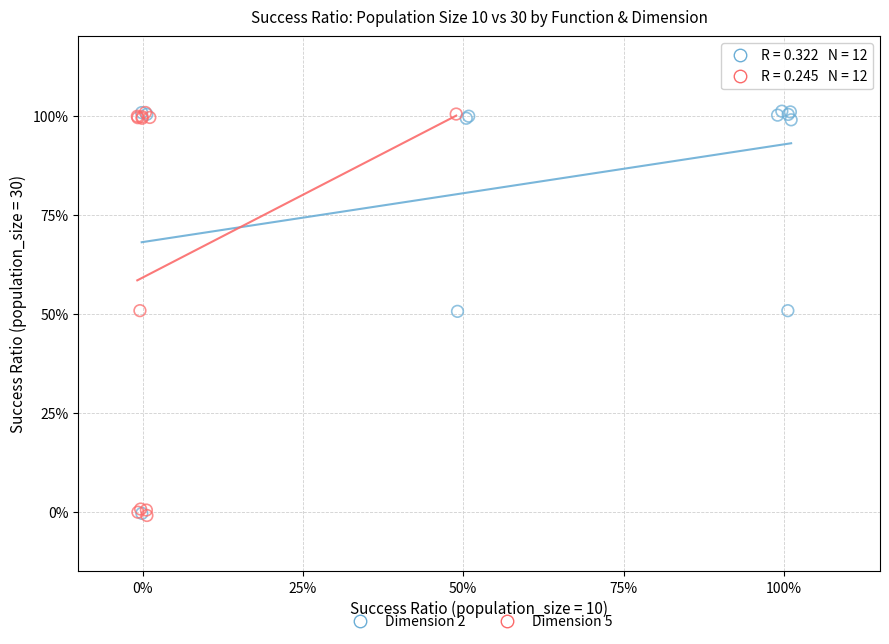

What are all the series names shown in the legend?

Dimension 2, Dimension 5